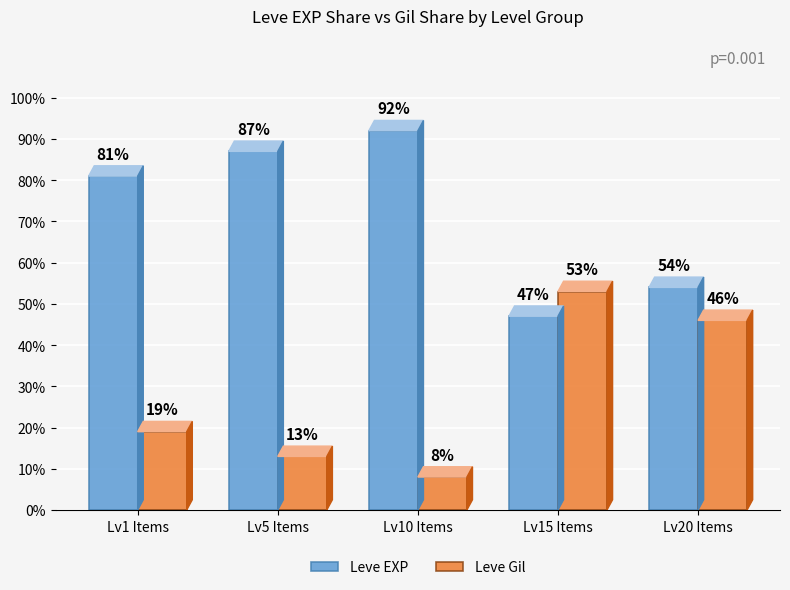

Rank the series by their maximum value, from highest to lowest.

Leve EXP, Leve Gil